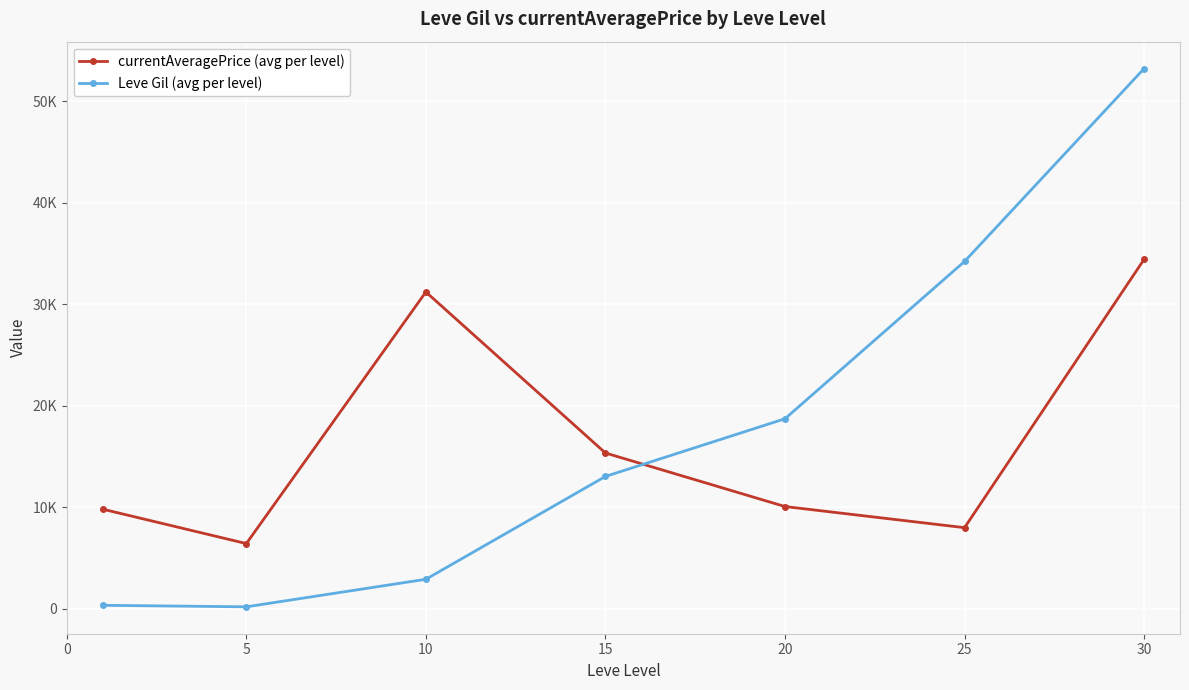

List the series in order of their overall mean, highest first.

Leve Gil (avg per level), currentAveragePrice (avg per level)